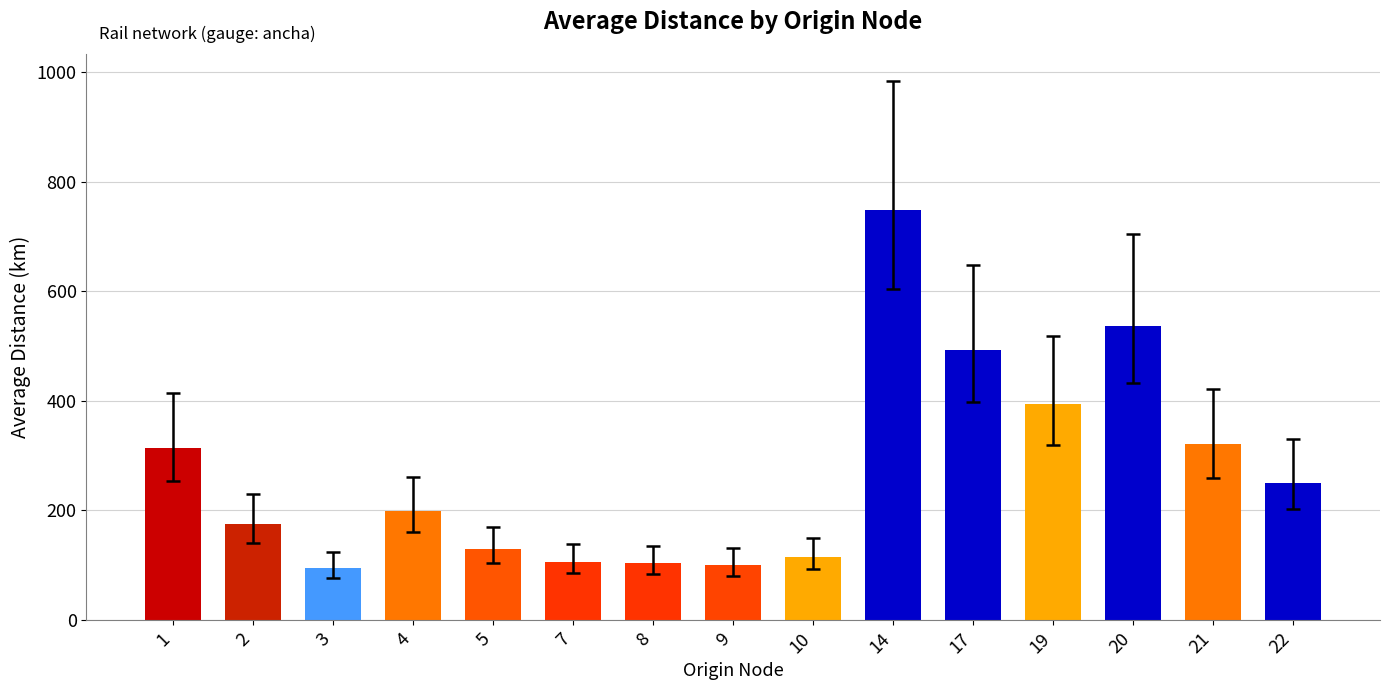

Count the number of data series in this chart.

1